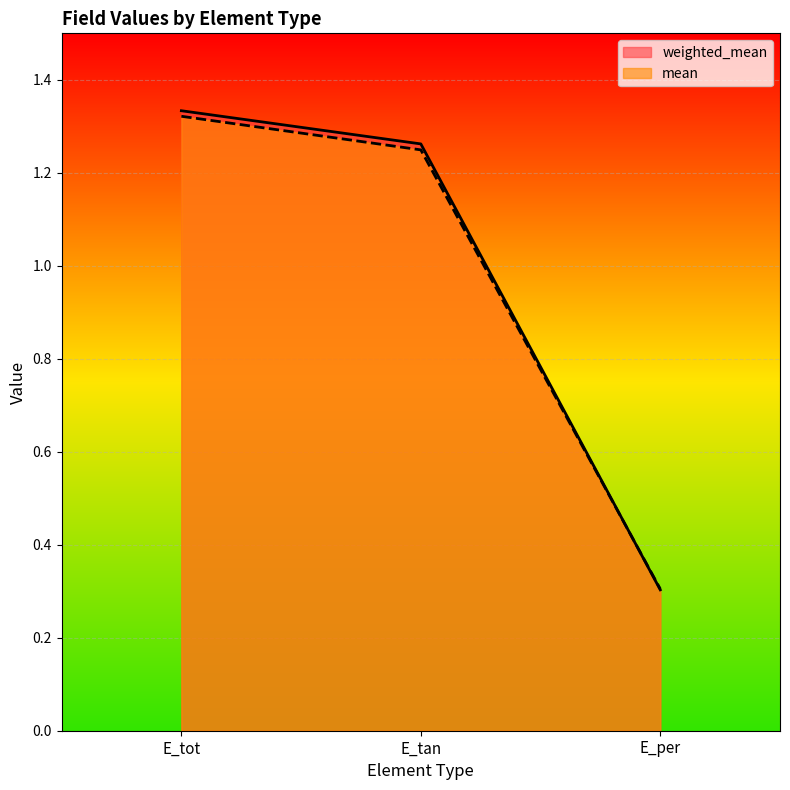

How many series are shown in this chart?

2